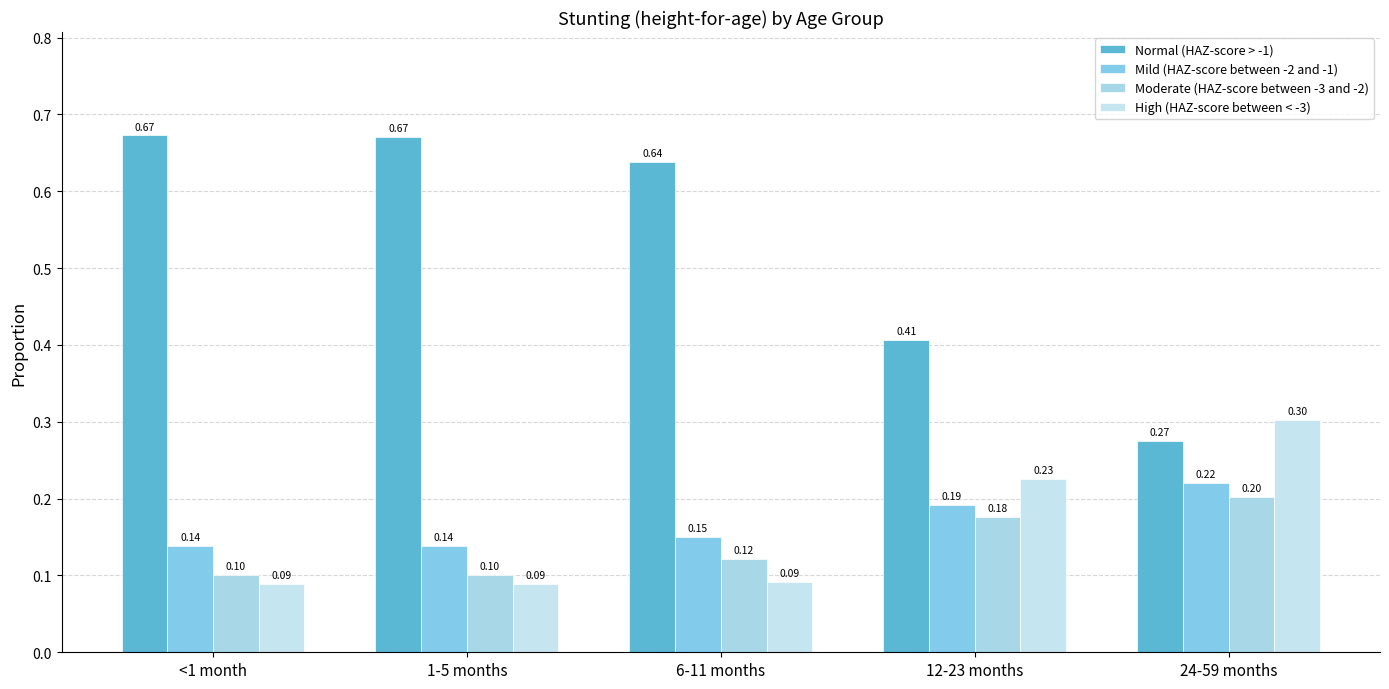

Reading left to right, extract all data points from this chart.

Normal (HAZ-score > -1): <1 month=0.7	1-5 months=0.7	6-11 months=0.6	12-23 months=0.4	24-59 months=0.3
Mild (HAZ-score between -2 and -1): <1 month=0.1	1-5 months=0.1	6-11 months=0.1	12-23 months=0.2	24-59 months=0.2
Moderate (HAZ-score between -3 and -2): <1 month=0.1	1-5 months=0.1	6-11 months=0.1	12-23 months=0.2	24-59 months=0.2
High (HAZ-score between < -3): <1 month=0.1	1-5 months=0.1	6-11 months=0.1	12-23 months=0.2	24-59 months=0.3